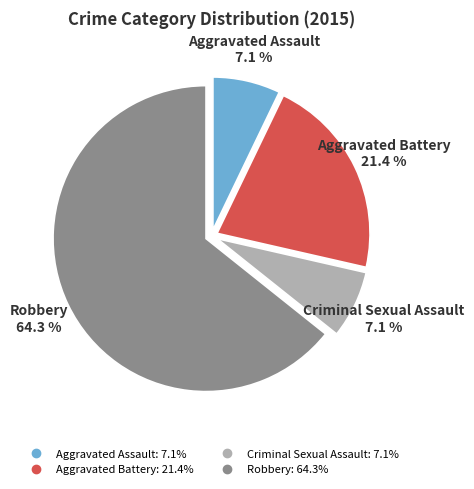

Which category accounts for the majority?

Robbery